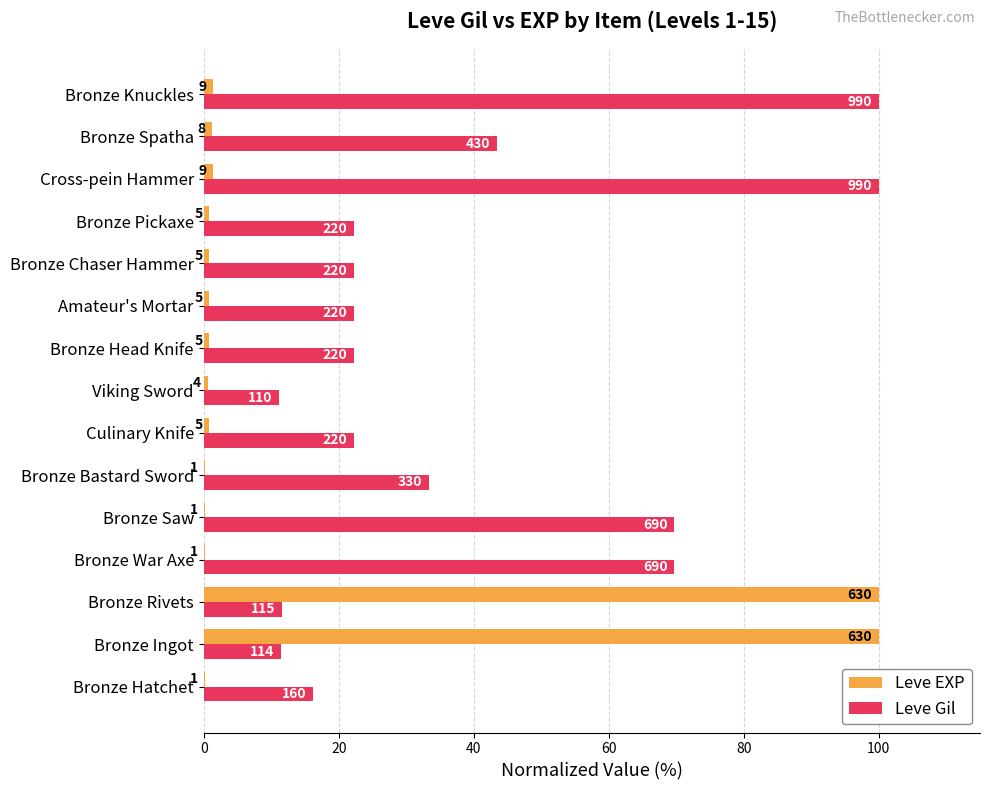

Reading right to left, what are all the values shown in this chart?

Leve EXP: 1.4	1.3	1.4	0.8	0.8	0.8	0.8	0.6	0.8	0.2	0.2	0.2	100.0	100.0	0.2
Leve Gil: 100.0	43.4	100.0	22.2	22.2	22.2	22.2	11.1	22.2	33.3	69.7	69.7	11.6	11.5	16.2